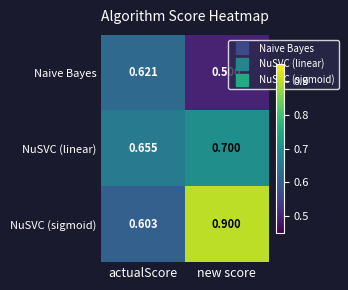

Which series has the largest total across all categories?

NuSVC (sigmoid)